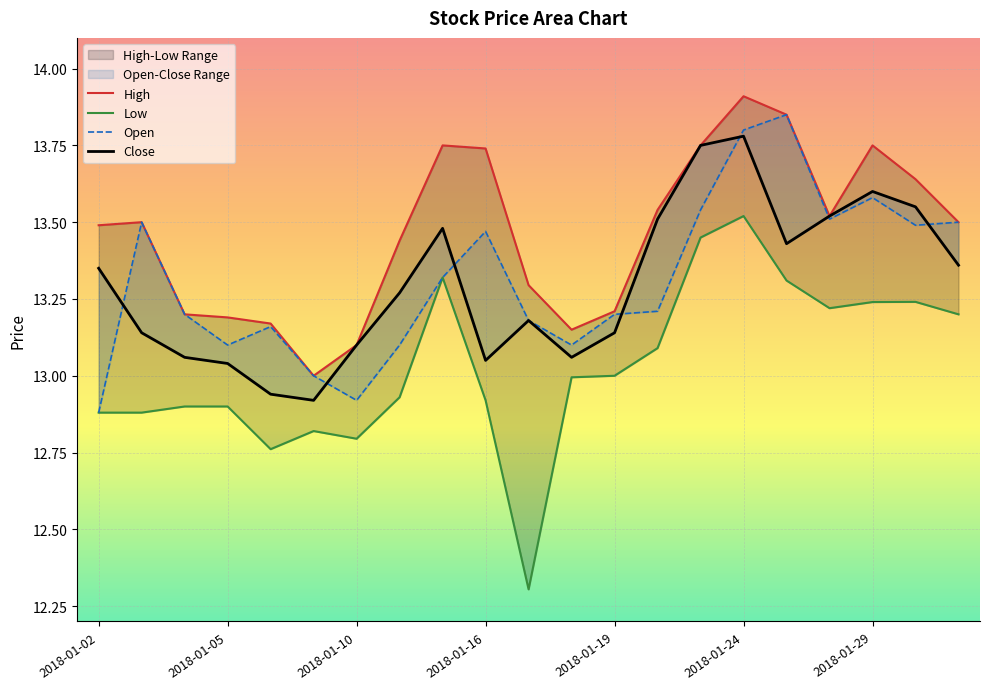

True or false: Open and High cross at least once.

False